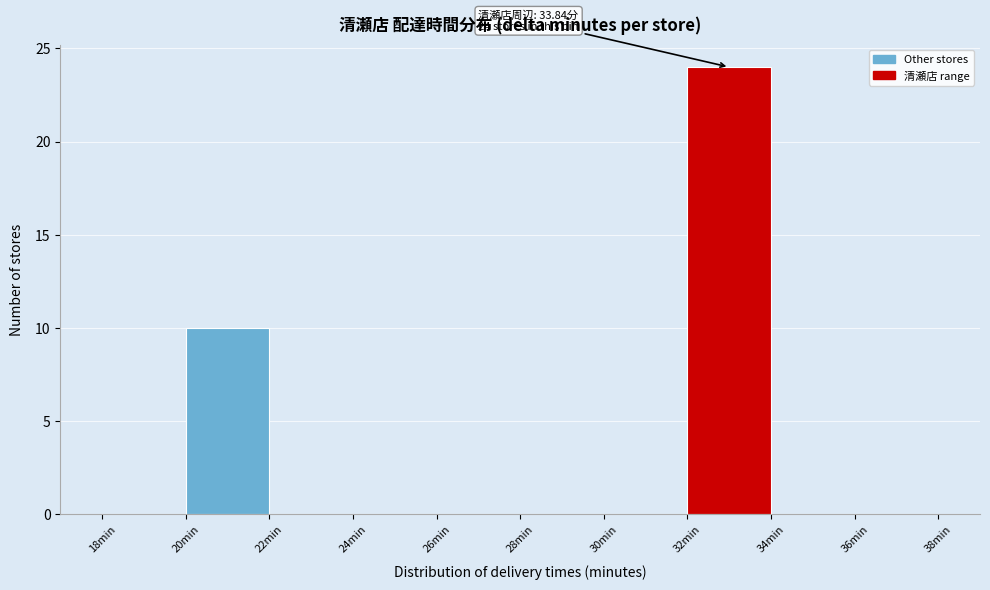

Which range on the x-axis has the tallest bar?

32 to 34